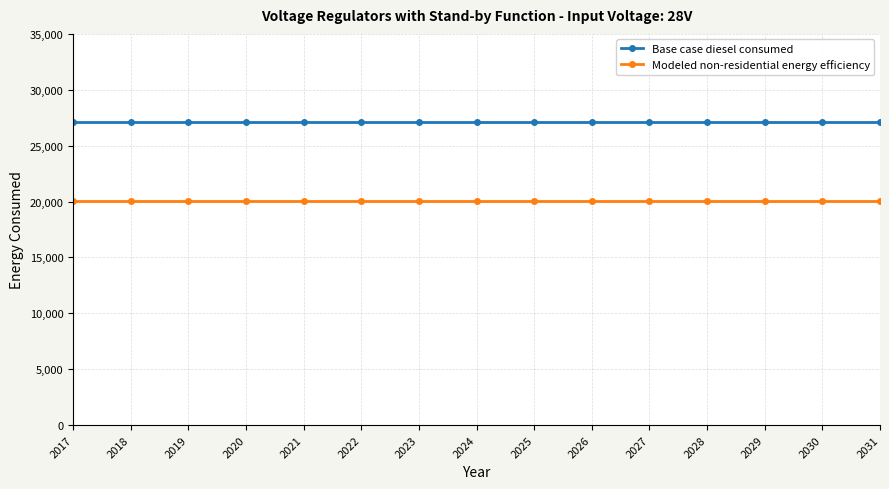

At how many categories does at least one series exceed 23454?

15